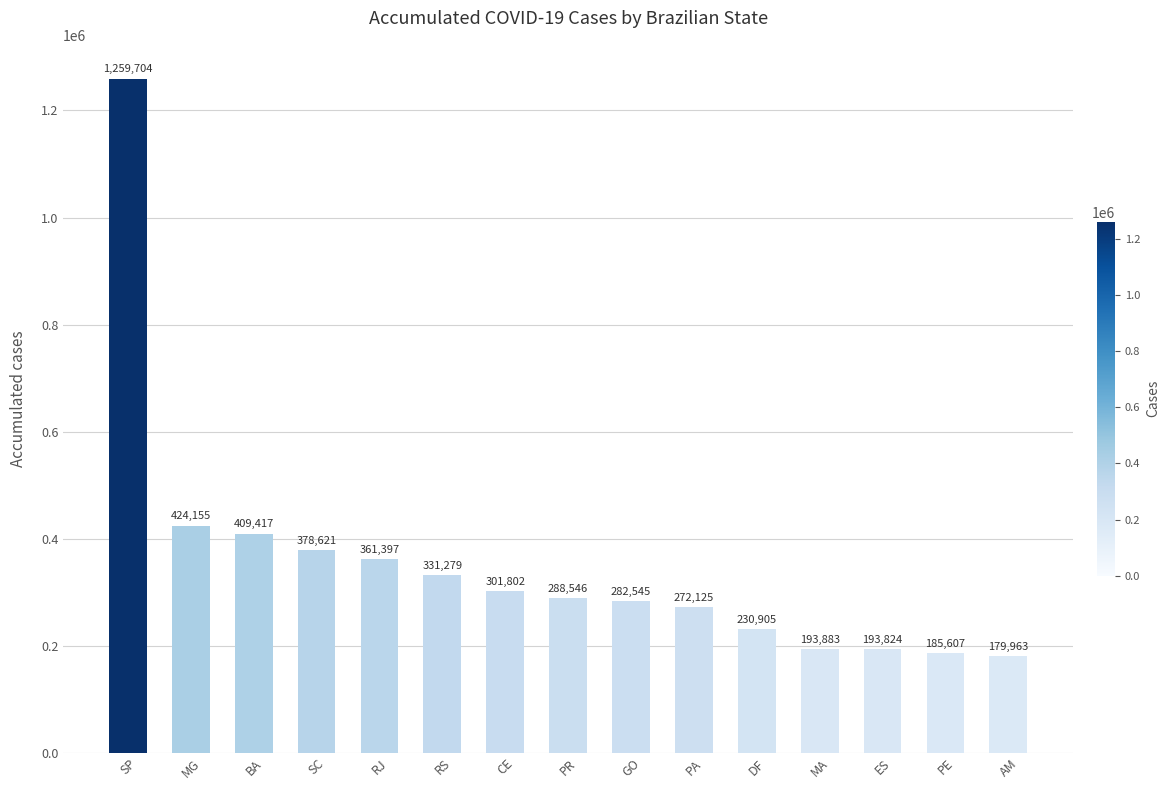

Where does the data first go above 288546?

SP